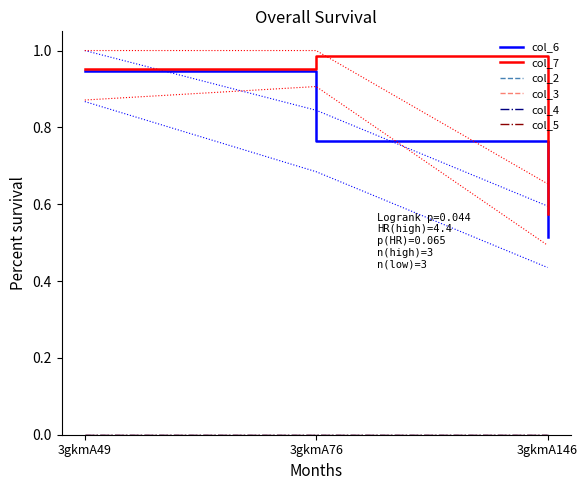

Which series has the largest total across all categories?

col_7